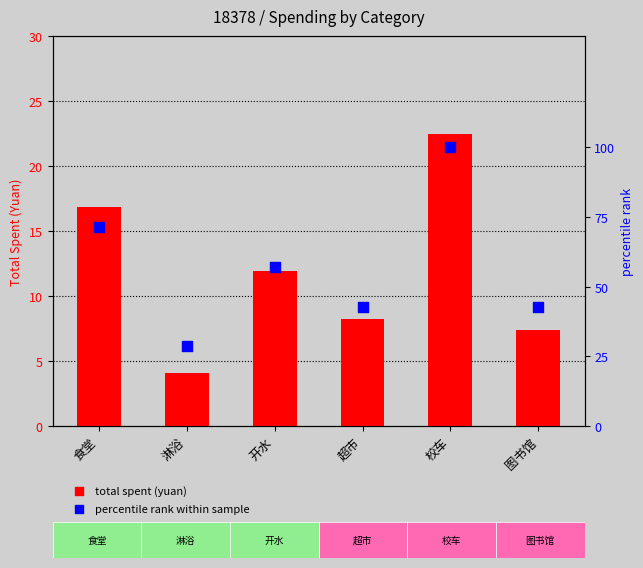

Is the value of total spent (yuan) at 超市 greater than the value of percentile rank within sample at 淋浴?

No